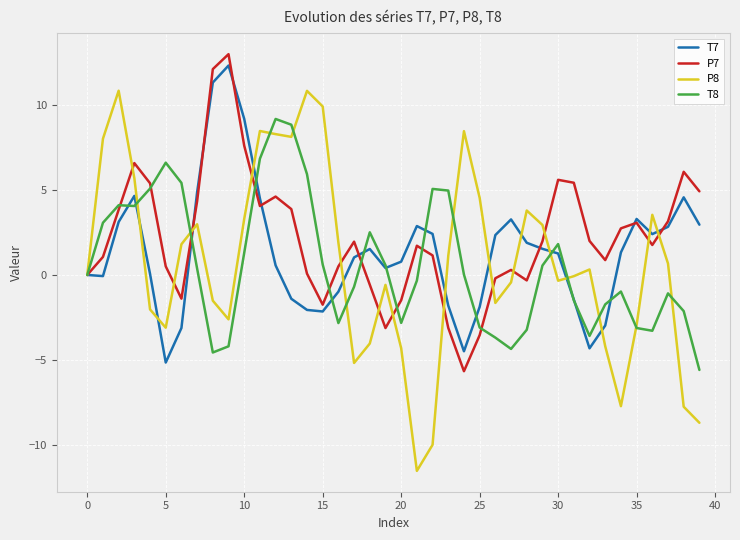

What is the difference between the maximum and minimum values in the T7 series?

17.5